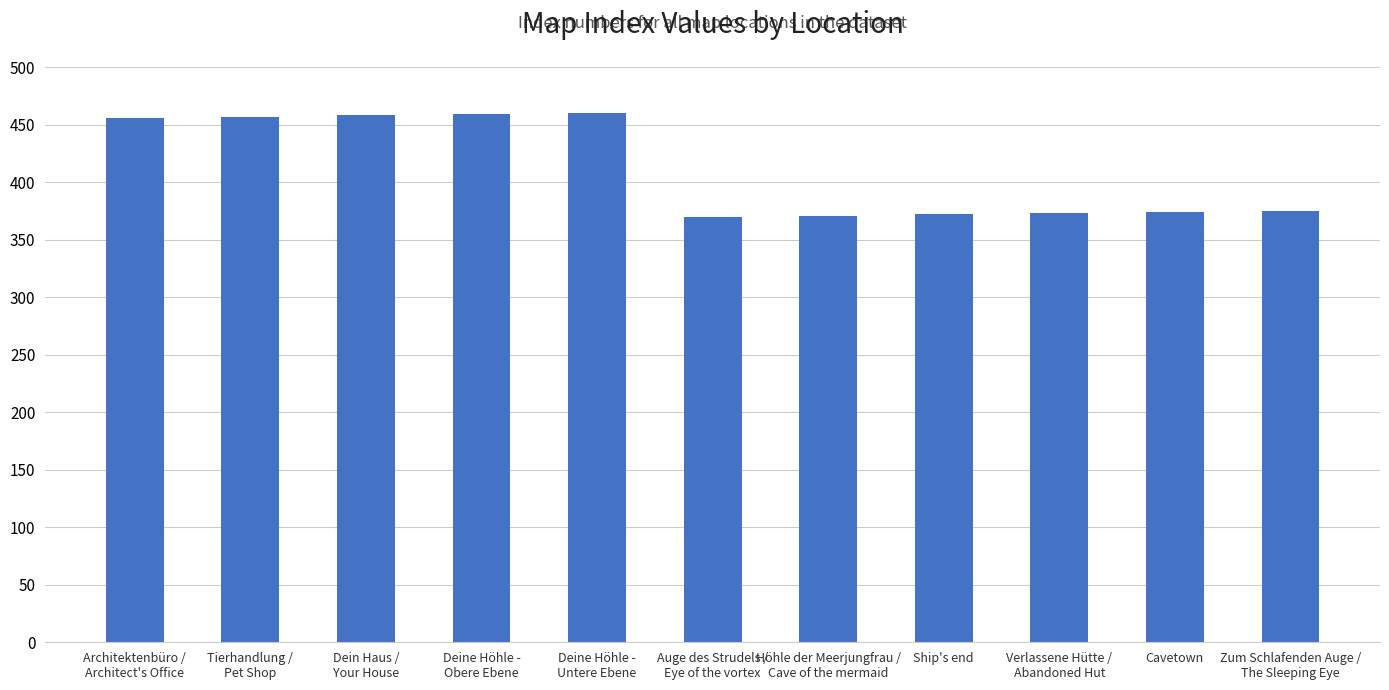

What is the smallest value displayed?

370